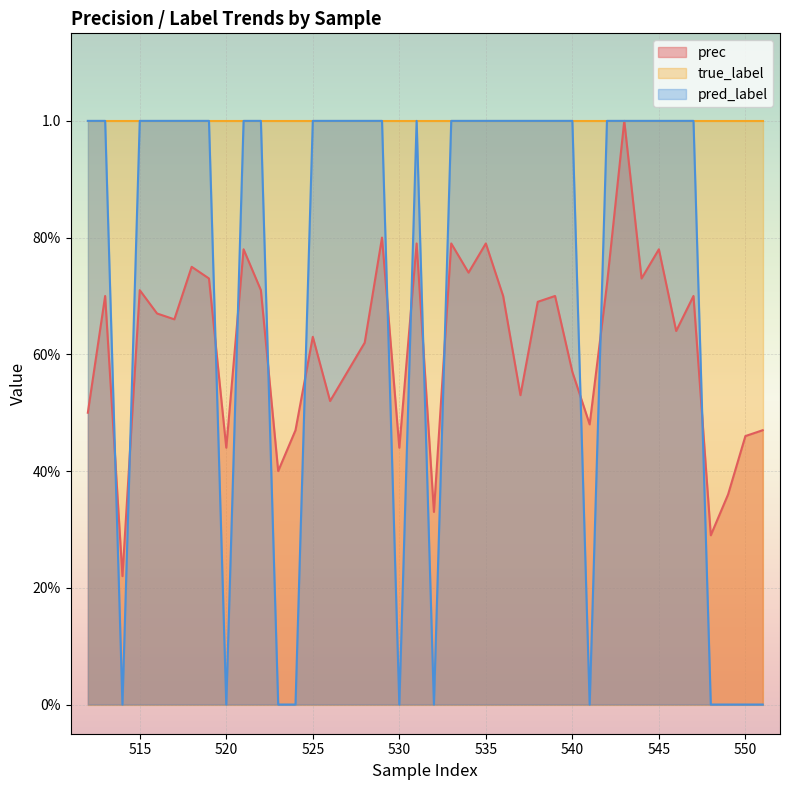

Where do prec and pred_label first cross each other?

513 and 514